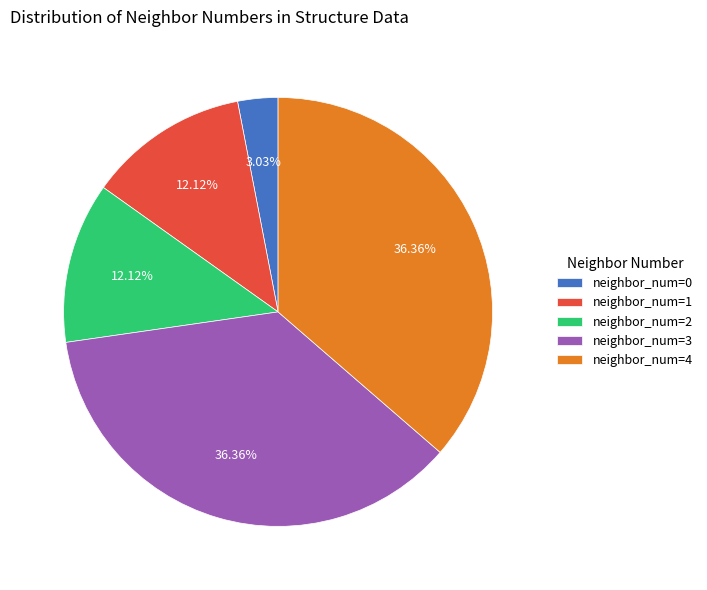

To the nearest percent, what is the average slice percentage?

20%